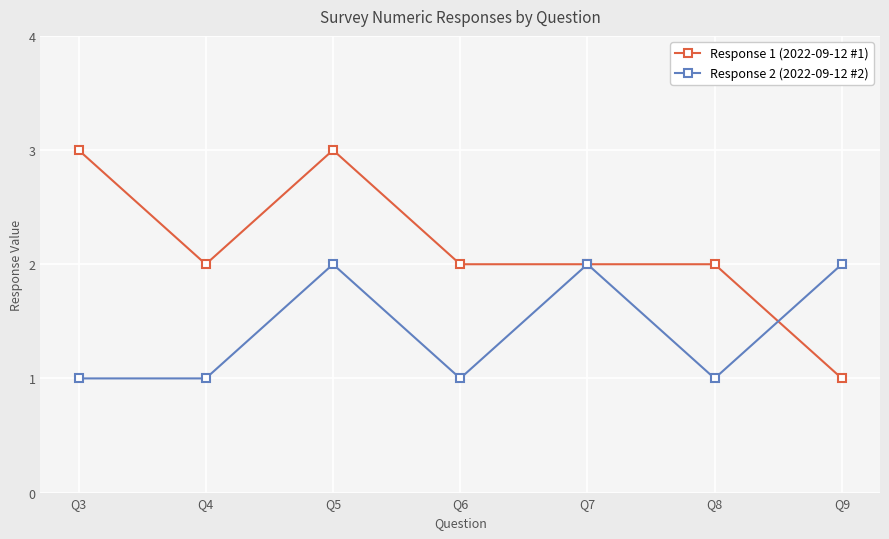

Count the number of data series in this chart.

2